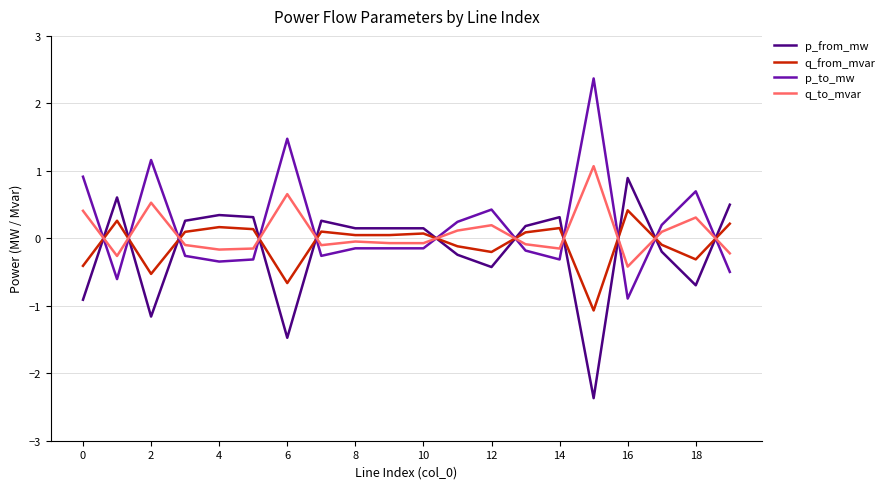

Rank the series by their average value, from lowest to highest.

p_from_mw, q_from_mvar, q_to_mvar, p_to_mw